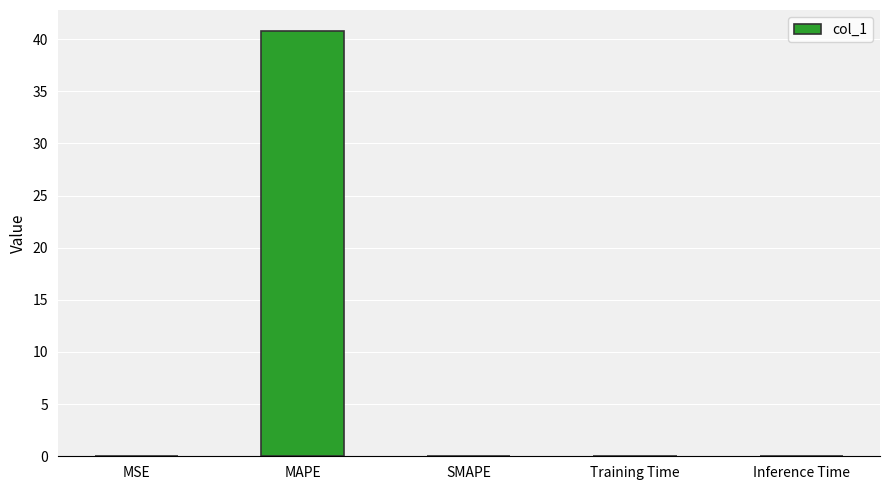

True or false: the data shows -18.5 at SMAPE.

False